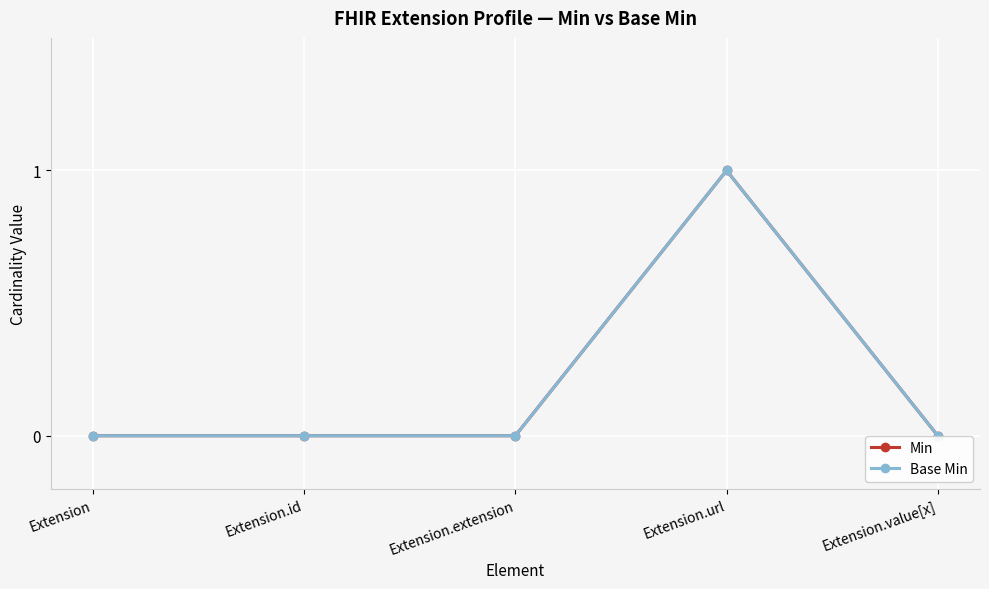

Reading left to right, list all the values displayed in this chart.

Min: 0	0	0	1	0
Base Min: 0	0	0	1	0